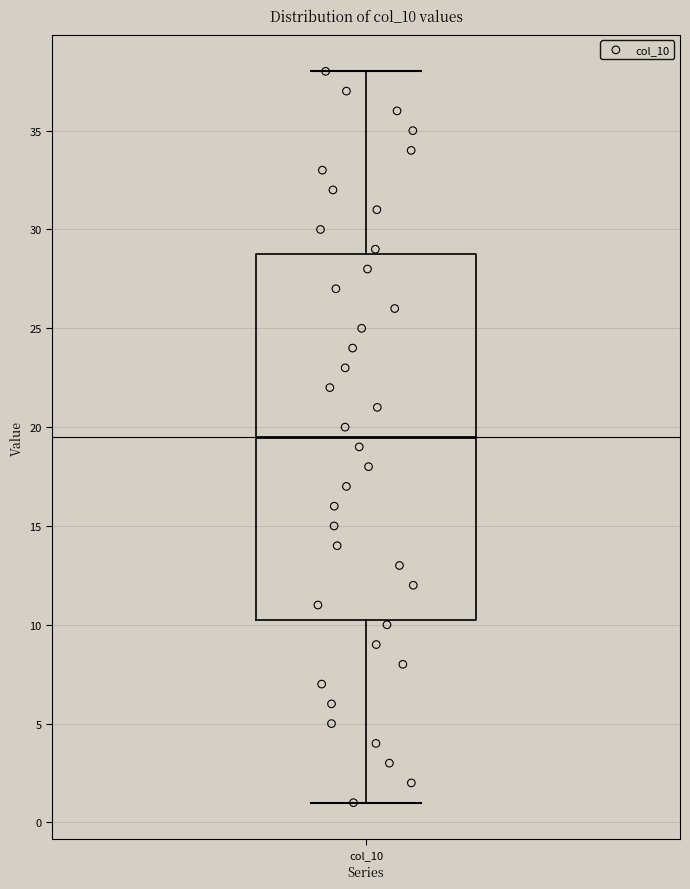

Where does the lower whisker of the box for col_10 end on the y-axis? The values are not printed on the chart, so give them approximately, as read against the axis.

1.0